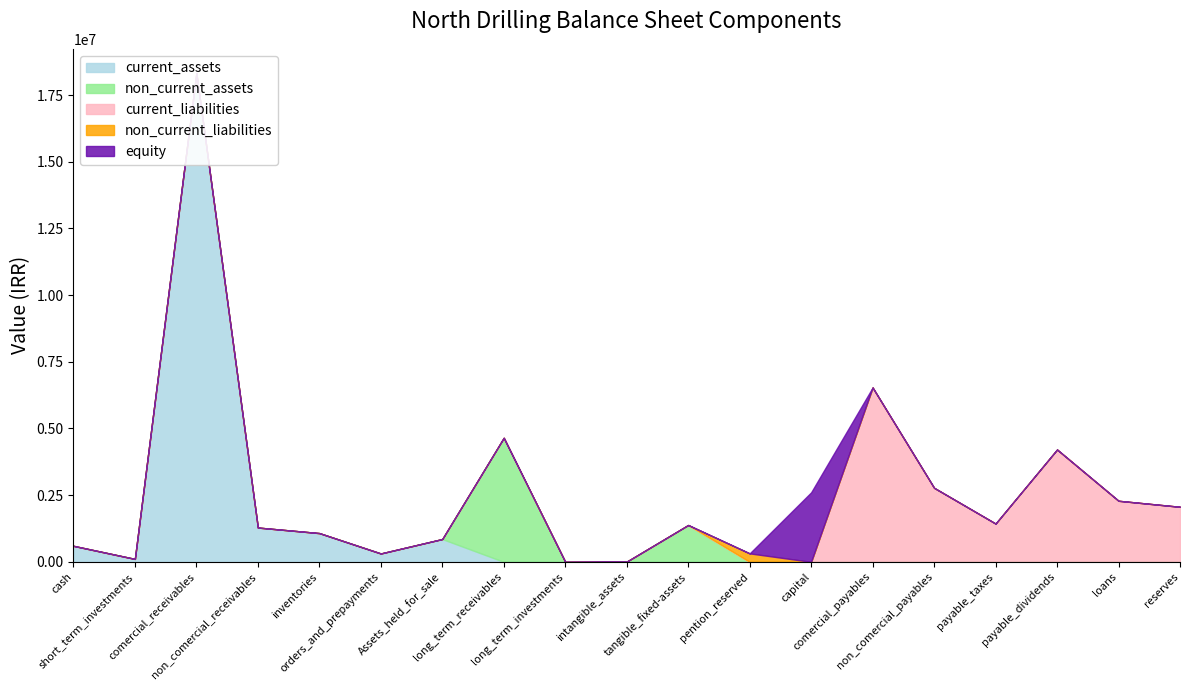

How many values in non_current_assets are above zero?

4